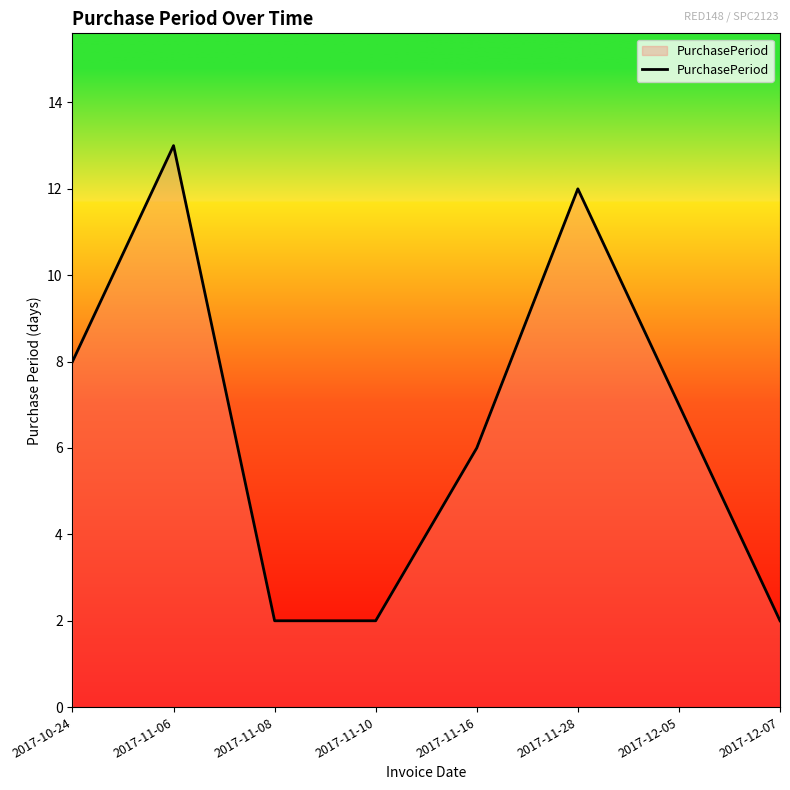

True or false: the data has more than 0 interior local peaks.

True